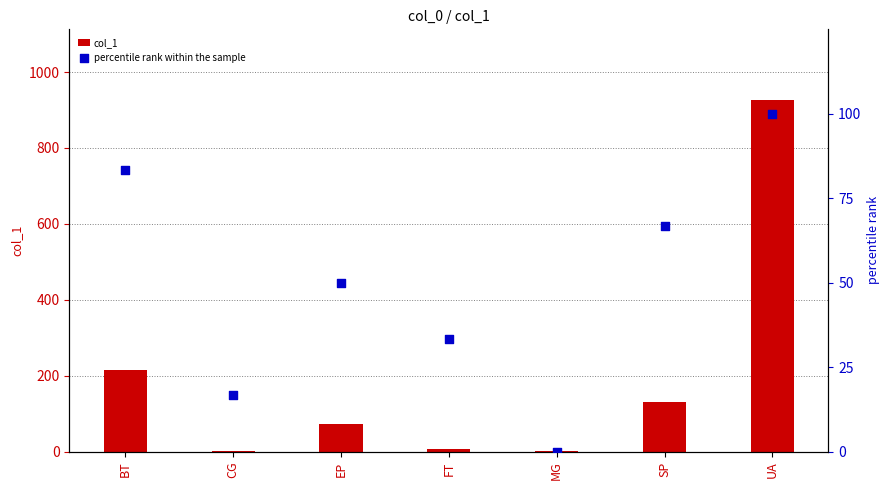

At which category is the sum across all series the highest?

UA